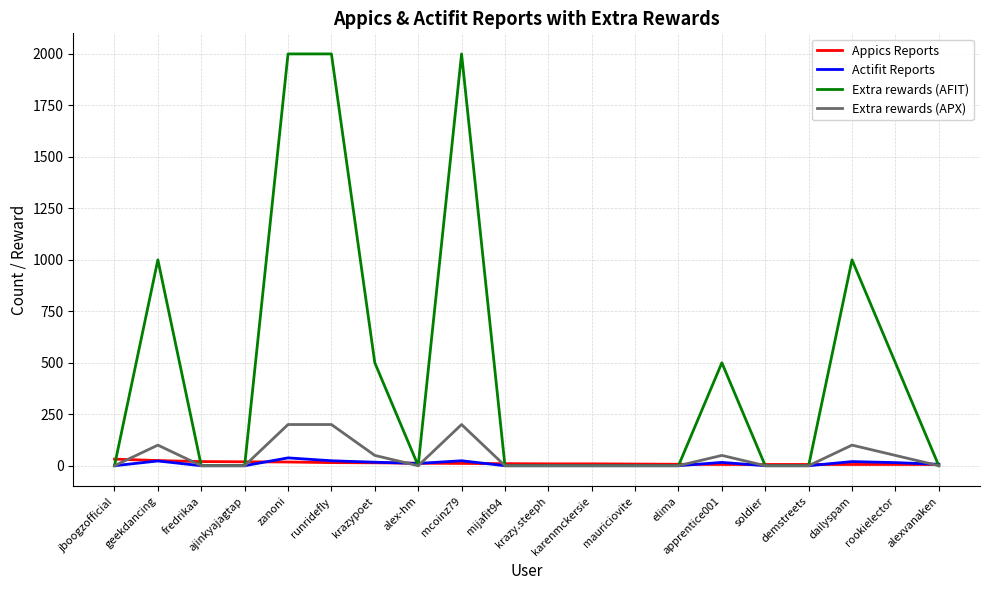

What is the highest value of the Extra rewards (APX) series?

200